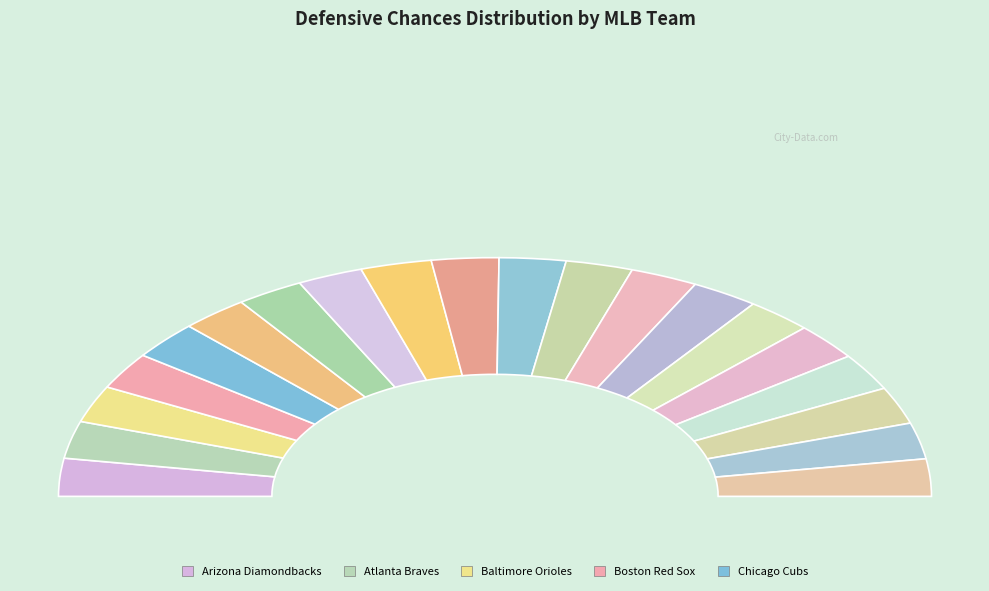

True or false: Minnesota Twins accounts for 5% of the total.

True